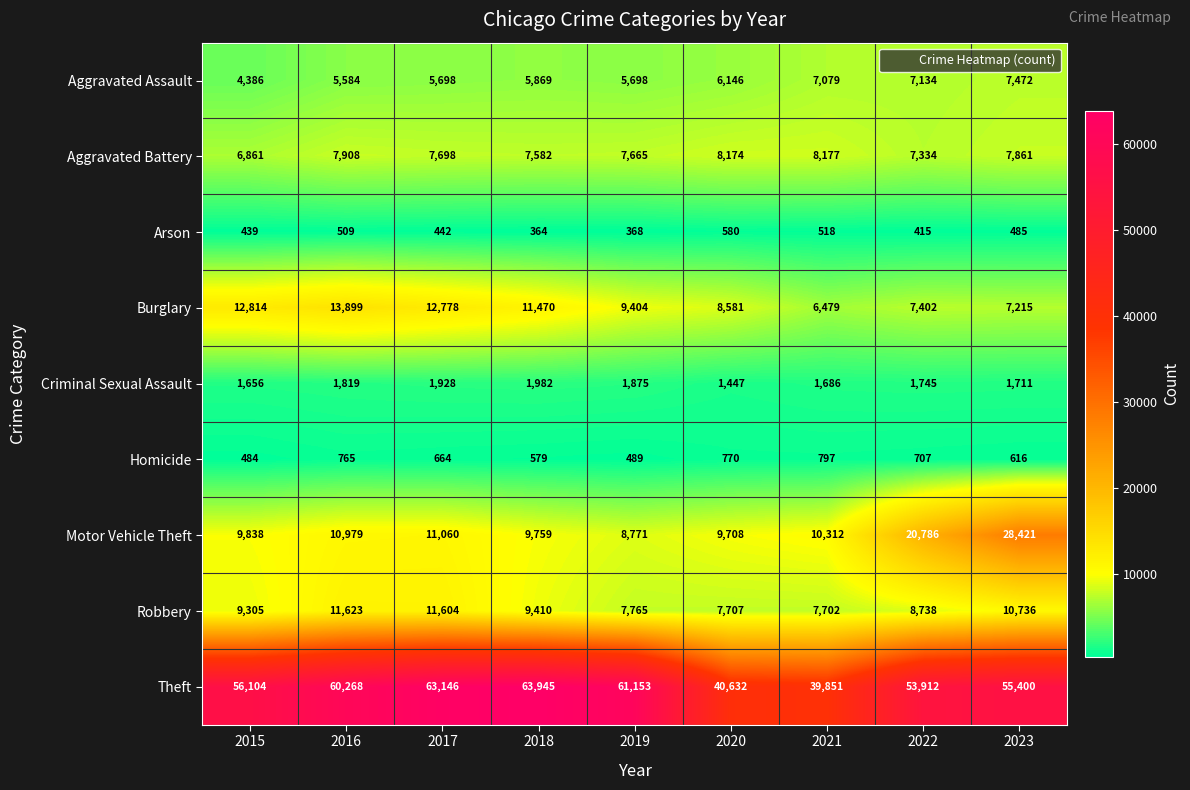

Which category has the lowest value in the Robbery series?

2021